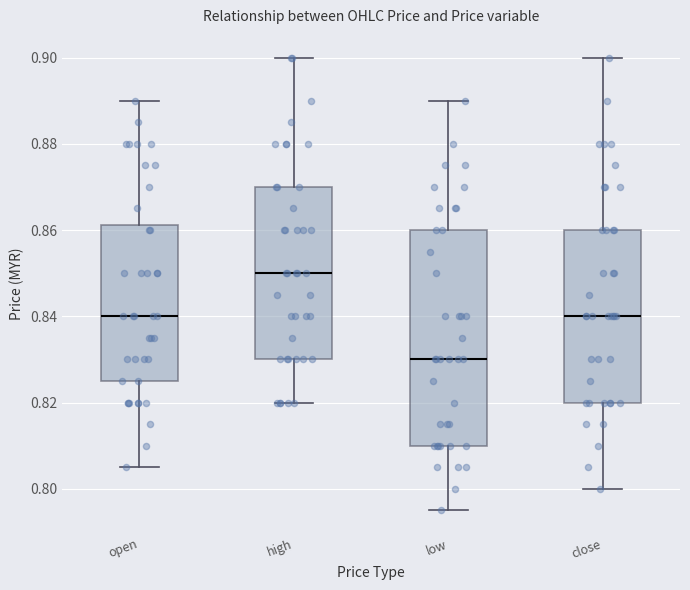

Reading left to right, read every box against the y-axis: the position of its median line, the range the box covers, and the ends of its whiskers. The values are not printed on the chart, so give them approximately, as read against the axis.

open: median 0.840, box 0.826 to 0.862, whiskers 0.806 to 0.890
high: median 0.850, box 0.830 to 0.870, whiskers 0.820 to 0.900
low: median 0.830, box 0.810 to 0.860, whiskers 0.796 to 0.890
close: median 0.840, box 0.820 to 0.860, whiskers 0.800 to 0.900